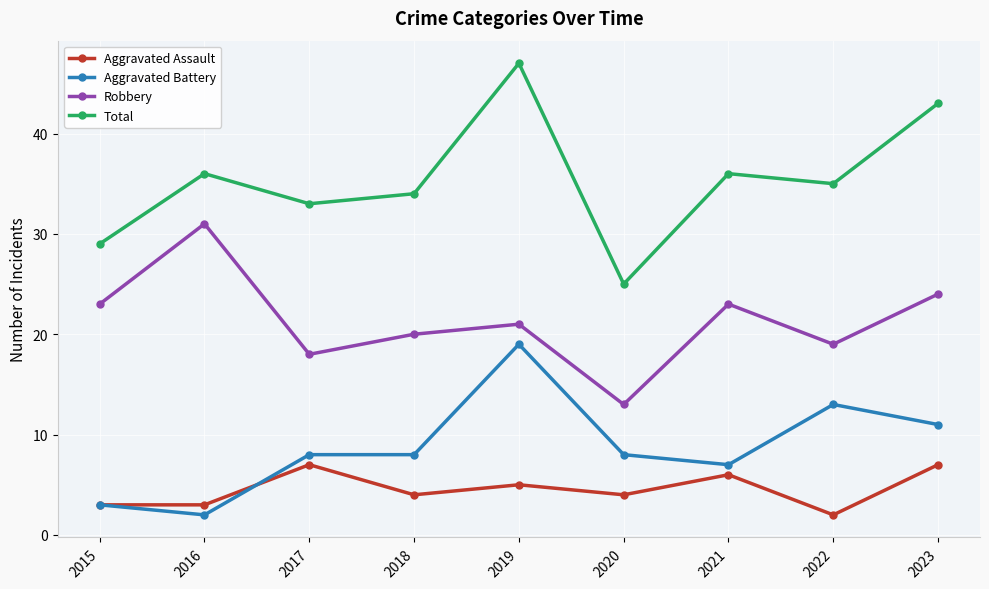

Which category has the highest value across all series?

2019